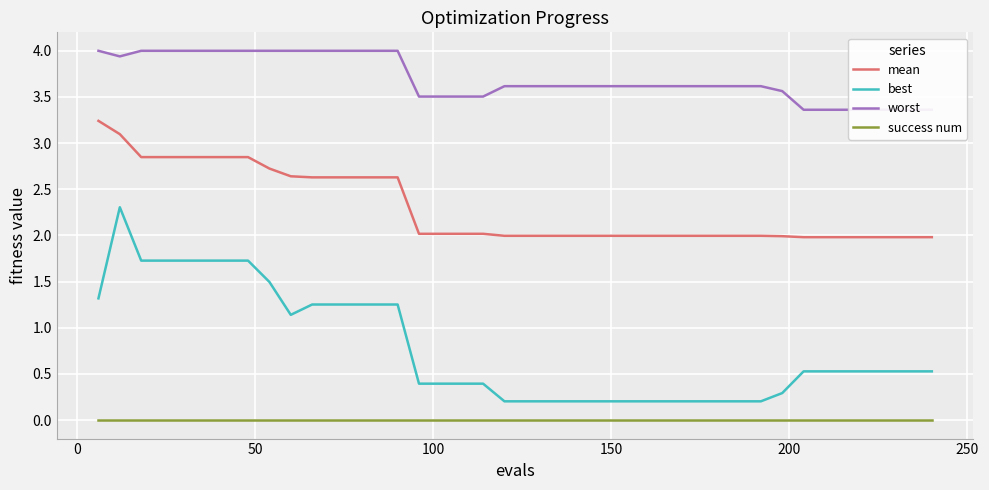

How many series are shown in this chart?

4